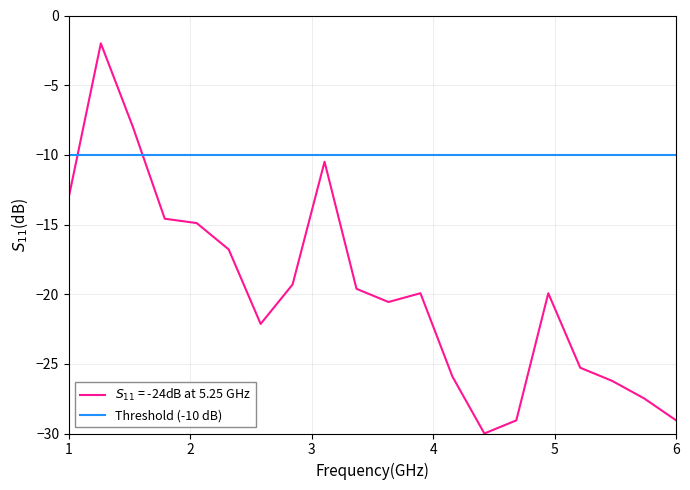

What is the smallest value displayed?

-30.0